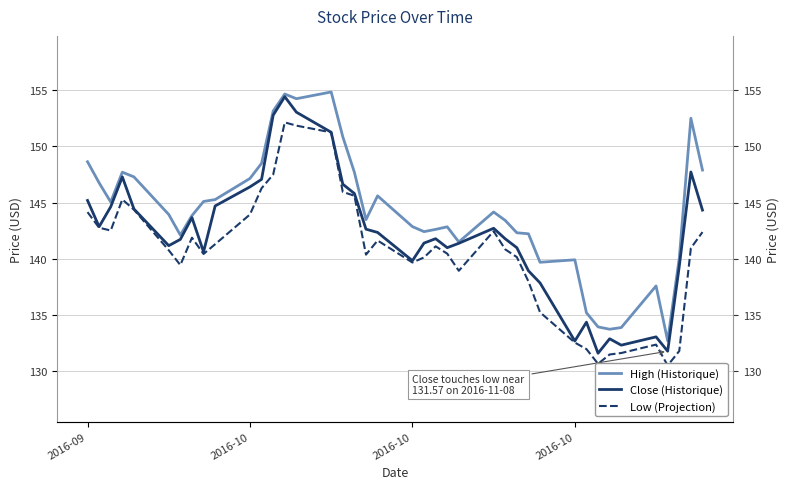

What is the maximum value for Low (Projection)?

152.2